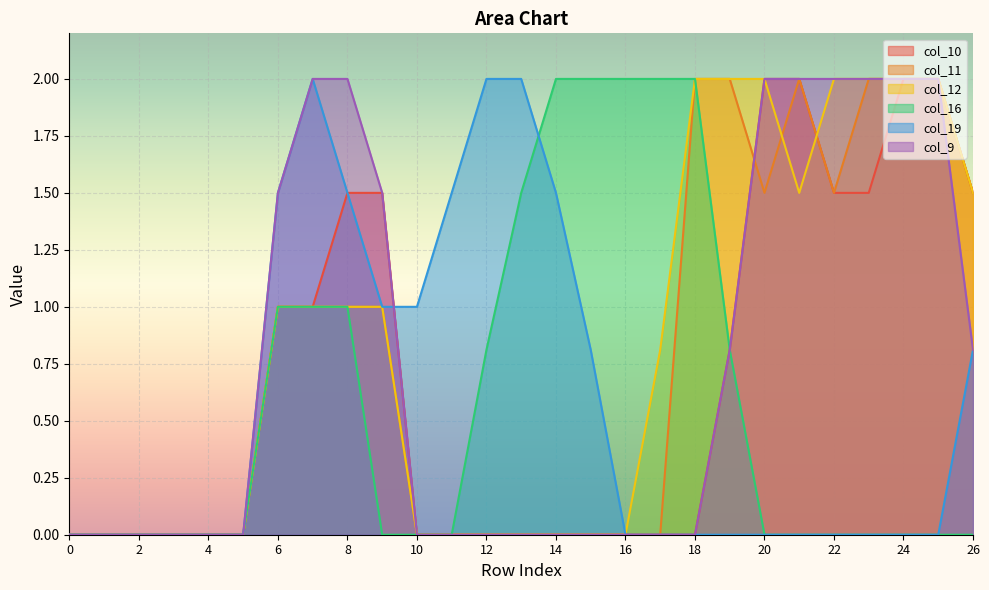

Rank the categories by col_19 value from highest to lowest.

7, 12, 13, 6, 8, 11, 14, 9, 10, 15, 26, 0, 1, 2, 3, 4, 5, 16, 17, 18, 19, 20, 21, 22, 23, 24, 25